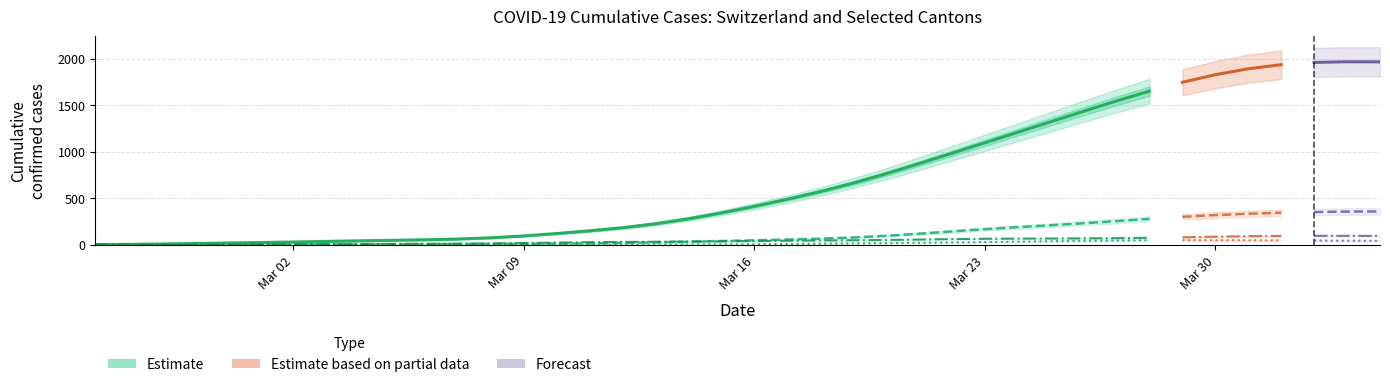

Does the chart have visible grid lines?

Yes